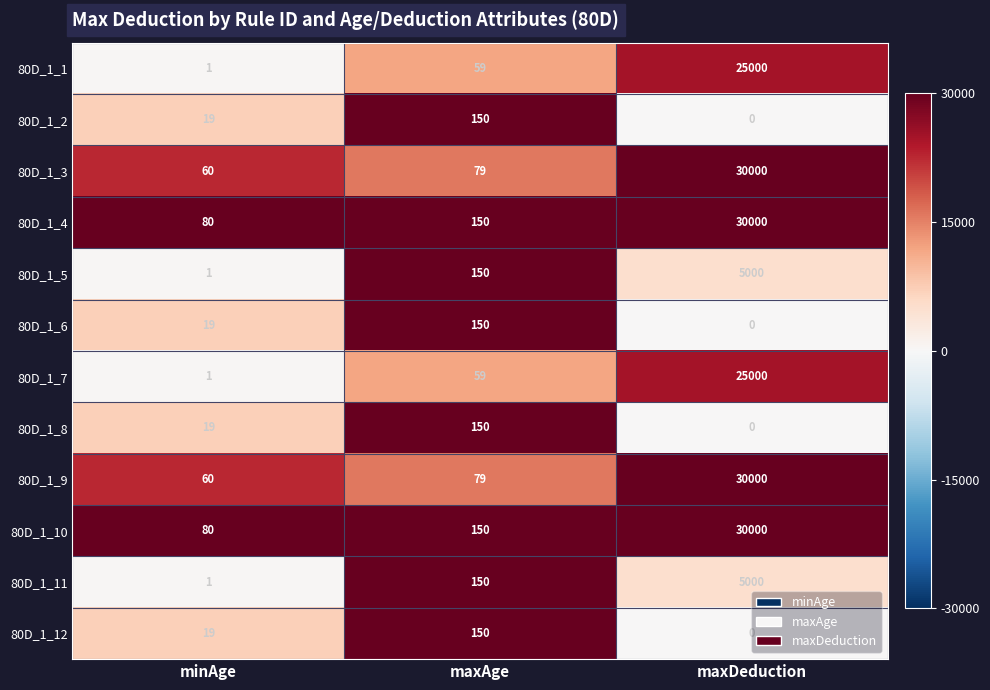

What is the difference between the highest and lowest values at minAge?

79